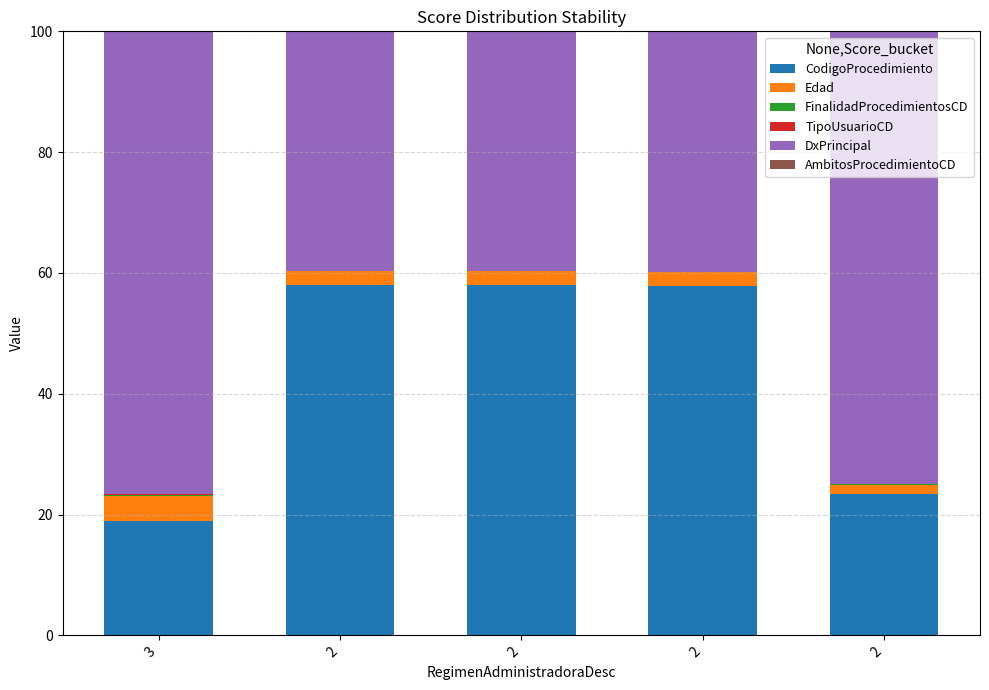

What is the minimum value for CodigoProcedimiento?

18.9